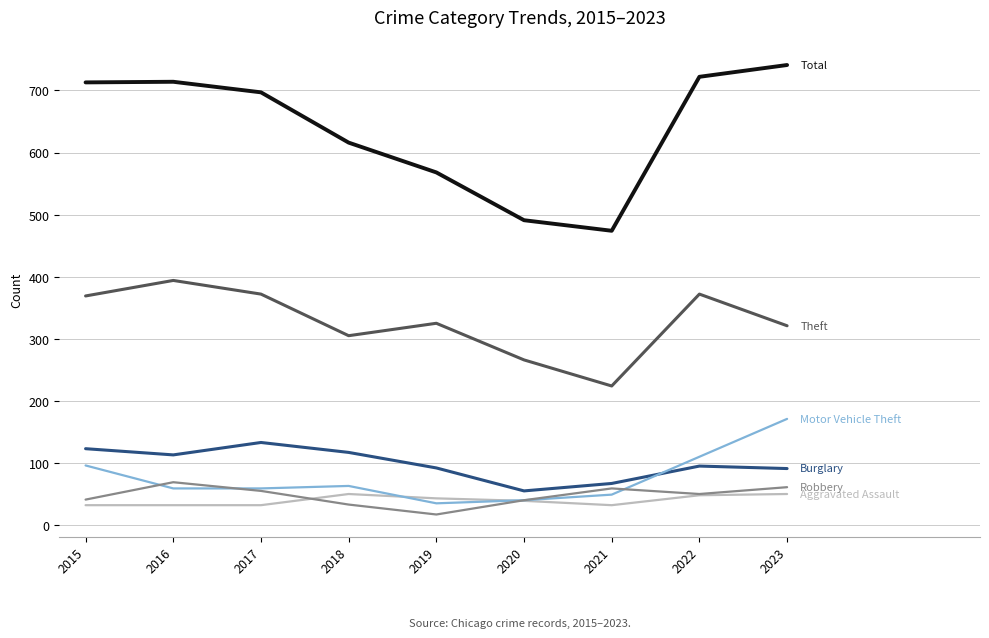

What is the spread (max minus min) of values at 2021?

442